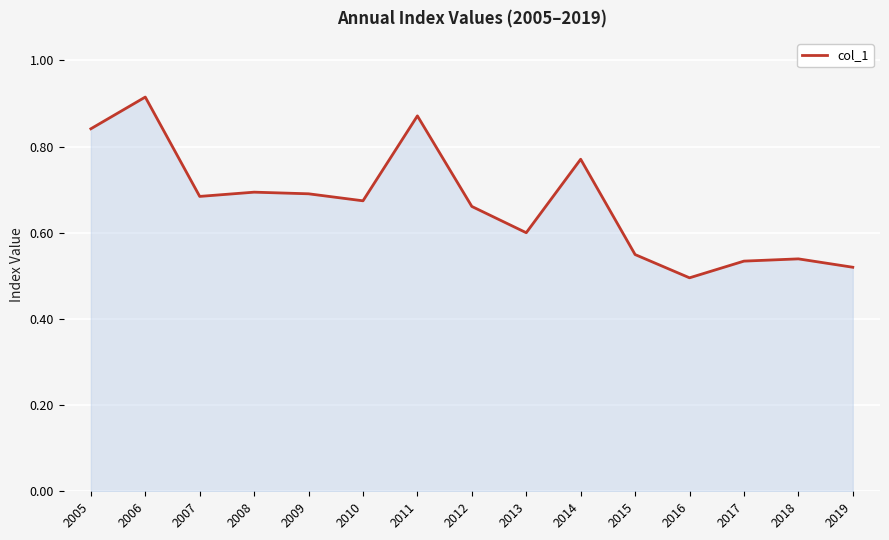

True or false: the data has more than 2 interior local peaks.

True